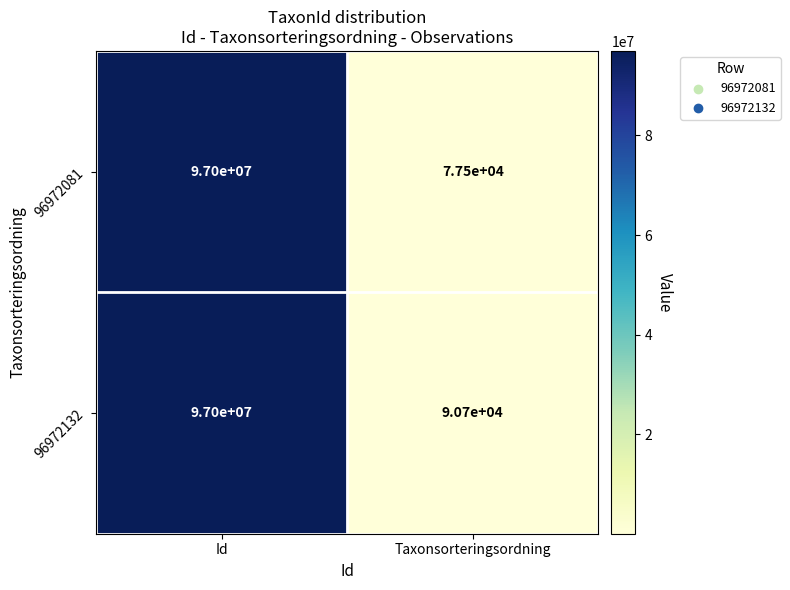

Which series has the largest total across all categories?

96972132